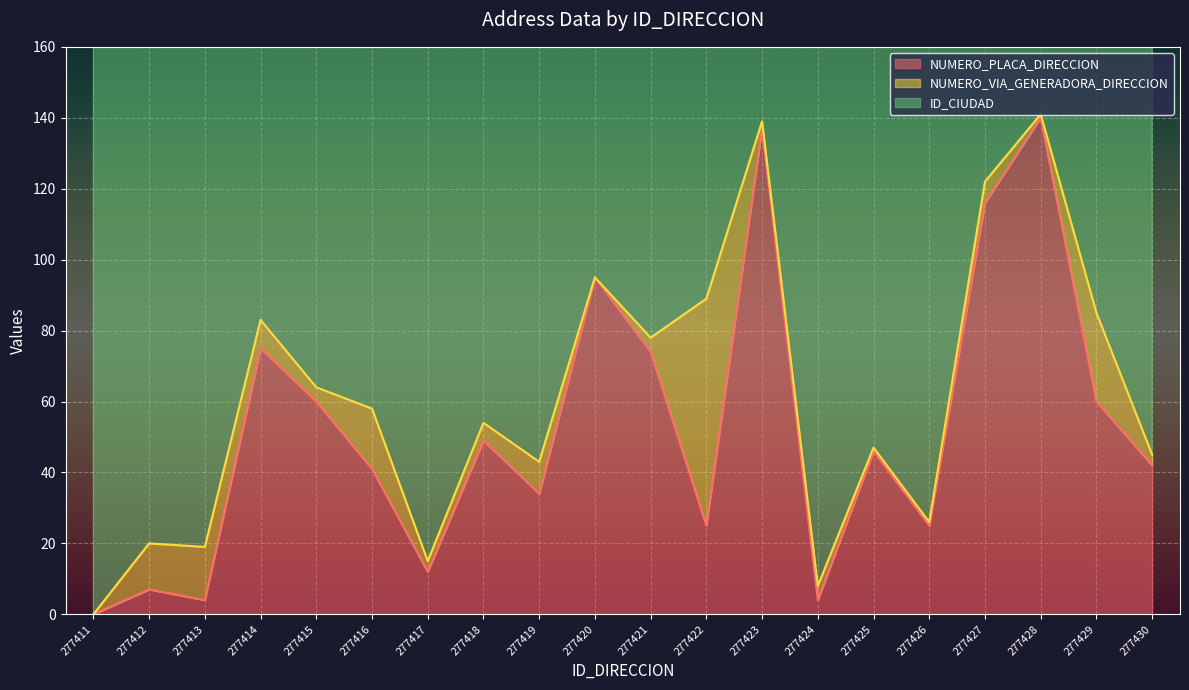

True or false: ID_CIUDAD and NUMERO_PLACA_DIRECCION cross at least once.

False